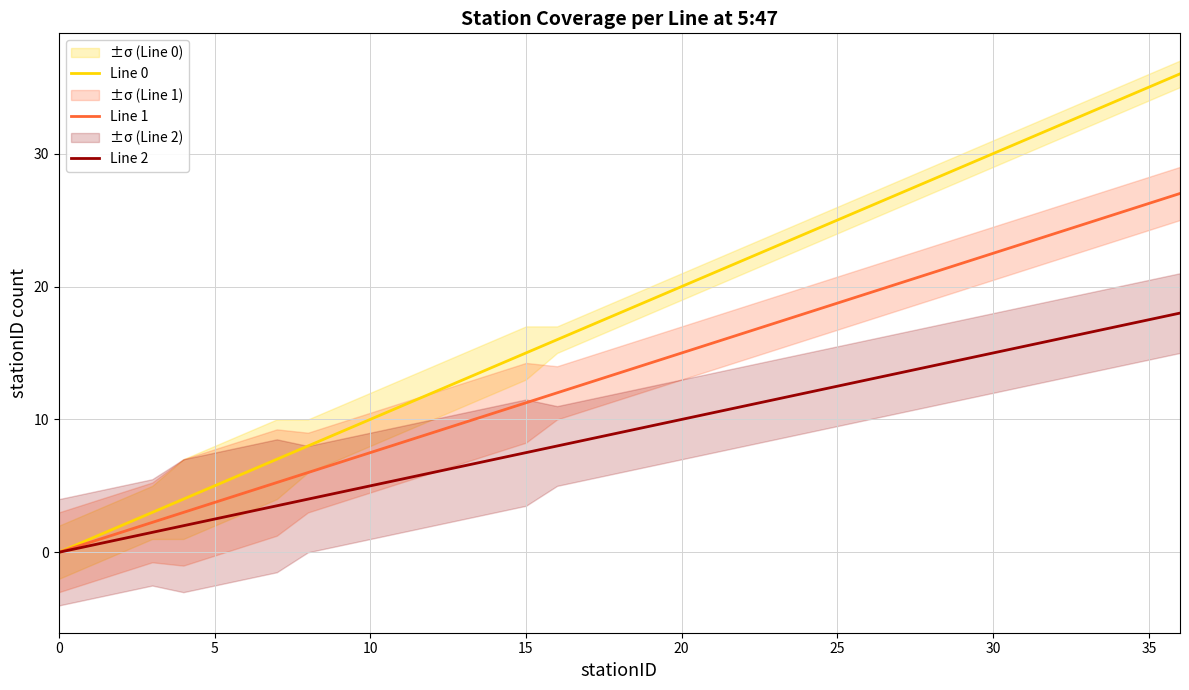

The Line 1 series shows 37.2 at 30. True or false?

False